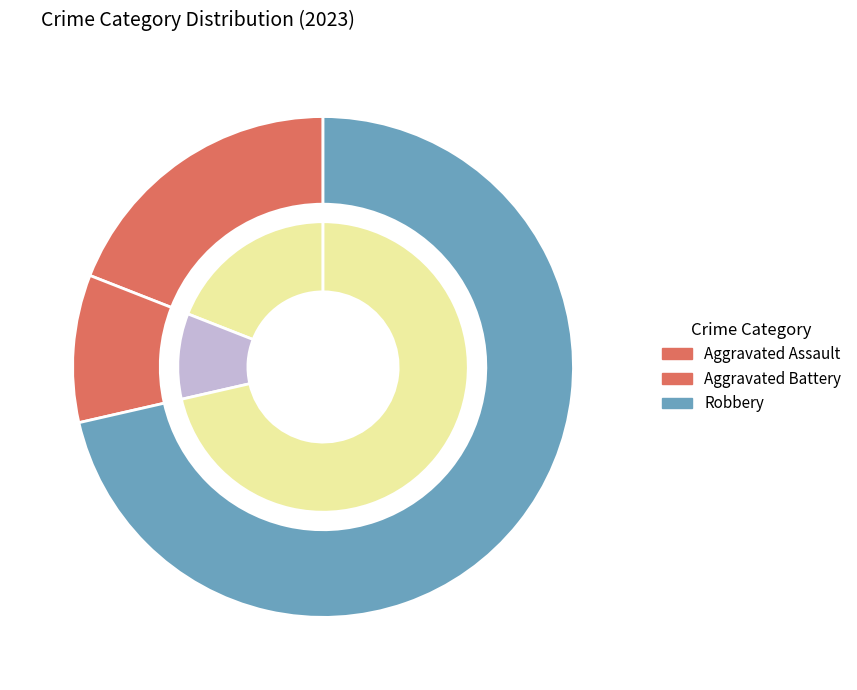

The Aggravated Battery slice represents 3% of the pie. True or false?

False